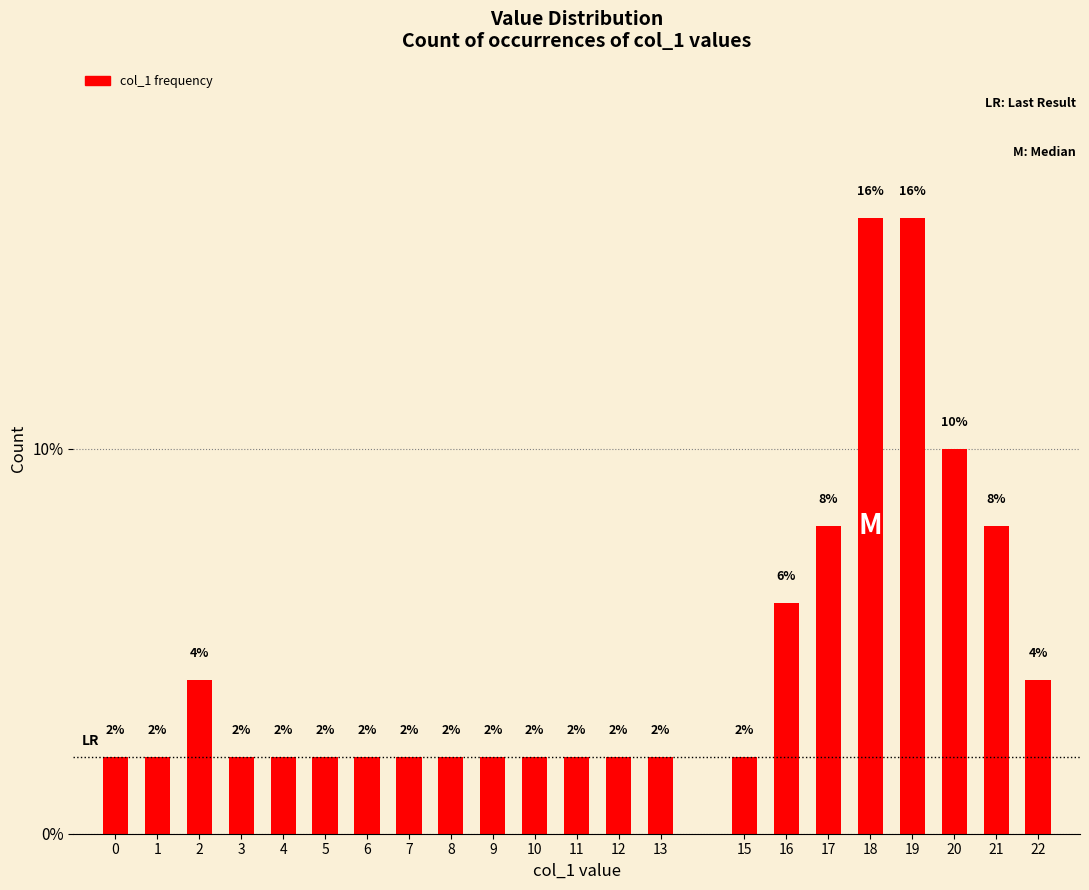

Reading right to left, list all the values displayed in this chart.

22=4	21=8	20=10	19=16	18=16	17=8	16=6	15=2	13=2	12=2	11=2	10=2	9=2	8=2	7=2	6=2	5=2	4=2	3=2	2=4	1=2	0=2